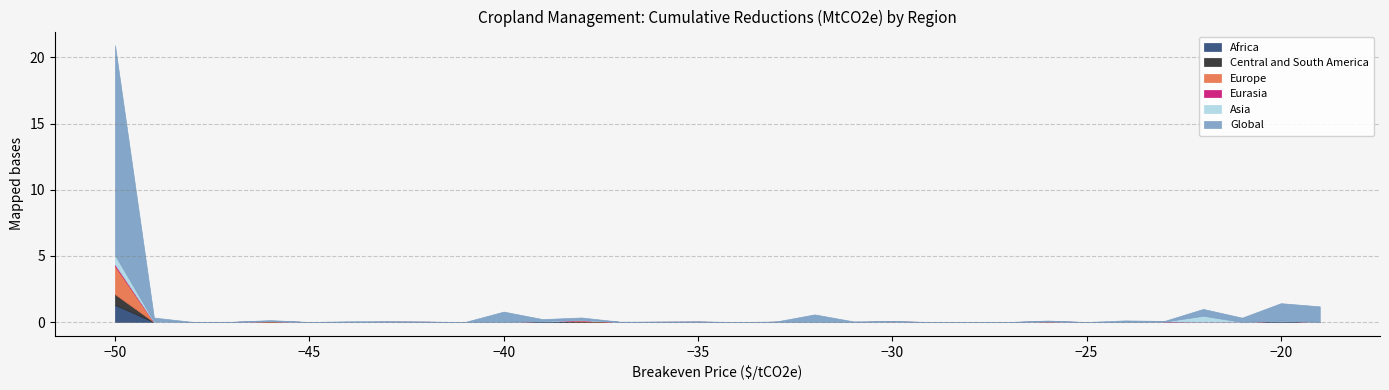

Reading left to right, what are all the values shown in this chart?

Africa: -50=1.3	-49=0.0	-48=0.0	-47=0.0	-46=0.0	-45=0.0	-44=0.0	-43=0.0	-42=0.0	-41=0.0	-40=0.0	-39=0.1	-38=0.0	-37=0.0	-36=0.0	-35=0.0	-34=0.0	-33=0.0	-32=0.0	-31=0.0	-30=0.0	-29=0.0	-28=0.0	-27=0.0	-26=0.0	-25=0.0	-24=0.0	-23=0.0	-22=0.0	-21=0.0	-20=0.1	-19=0.0
Central and South America: -50=0.8	-49=0.0	-48=0.0	-47=0.0	-46=0.0	-45=0.0	-44=0.0	-43=0.0	-42=0.0	-41=0.0	-40=0.0	-39=0.0	-38=0.0	-37=0.0	-36=0.0	-35=0.0	-34=0.0	-33=0.0	-32=0.0	-31=0.0	-30=0.0	-29=0.0	-28=0.0	-27=0.0	-26=0.0	-25=0.0	-24=0.0	-23=0.0	-22=0.0	-21=0.0	-20=0.0	-19=0.0
Europe: -50=2.1	-49=0.0	-48=0.0	-47=0.0	-46=0.1	-45=0.0	-44=0.0	-43=0.0	-42=0.0	-41=0.0	-40=0.0	-39=0.0	-38=0.1	-37=0.0	-36=0.0	-35=0.0	-34=0.0	-33=0.0	-32=0.0	-31=0.0	-30=0.0	-29=0.0	-28=0.0	-27=0.0	-26=0.0	-25=0.0	-24=0.0	-23=0.0	-22=0.0	-21=0.0	-20=0.0	-19=0.0
Eurasia: -50=0.1	-49=0.0	-48=0.0	-47=0.0	-46=0.0	-45=0.0	-44=0.0	-43=0.0	-42=0.0	-41=0.0	-40=0.0	-39=0.0	-38=0.0	-37=0.0	-36=0.0	-35=0.0	-34=0.0	-33=0.0	-32=0.0	-31=0.0	-30=0.0	-29=0.0	-28=0.0	-27=0.0	-26=0.0	-25=0.0	-24=0.0	-23=0.0	-22=0.0	-21=0.0	-20=0.0	-19=0.0
Asia: -50=0.7	-49=0.1	-48=0.0	-47=0.0	-46=0.0	-45=0.0	-44=0.0	-43=0.0	-42=0.0	-41=0.0	-40=0.0	-39=0.0	-38=0.0	-37=0.0	-36=0.0	-35=0.0	-34=0.0	-33=0.0	-32=0.0	-31=0.0	-30=0.0	-29=0.0	-28=0.0	-27=0.0	-26=0.0	-25=0.0	-24=0.0	-23=0.0	-22=0.5	-21=0.0	-20=0.0	-19=0.0
Global: -50=15.8	-49=0.3	-48=0.0	-47=0.0	-46=0.1	-45=0.0	-44=0.0	-43=0.0	-42=0.0	-41=0.0	-40=0.8	-39=0.1	-38=0.2	-37=0.0	-36=0.0	-35=0.0	-34=0.0	-33=0.0	-32=0.6	-31=0.0	-30=0.0	-29=0.0	-28=0.0	-27=0.0	-26=0.1	-25=0.0	-24=0.1	-23=0.0	-22=0.5	-21=0.3	-20=1.3	-19=1.2